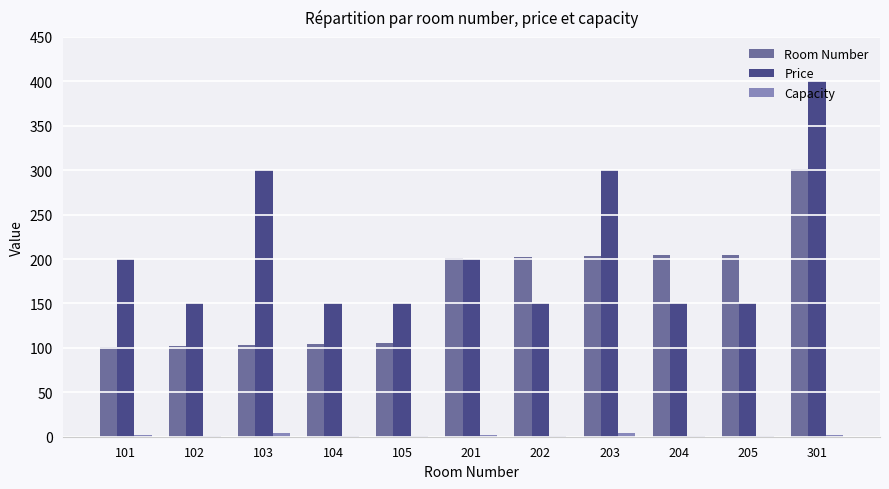

Which series has the largest range (max minus min)?

Price